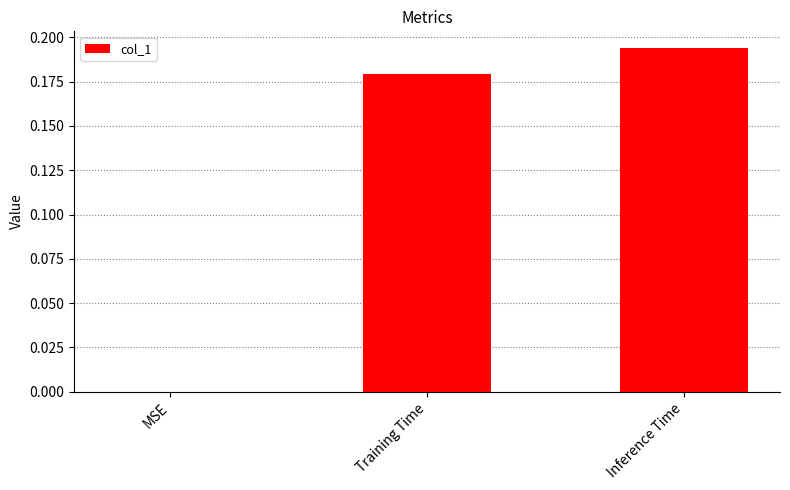

Which label corresponds to the largest value in the chart?

Inference Time